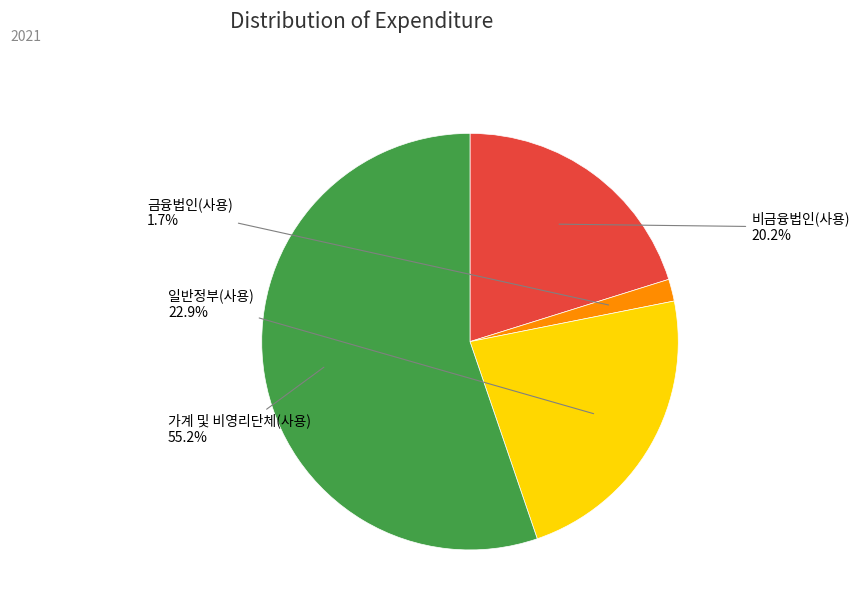

Does any single category account for the majority?

Yes